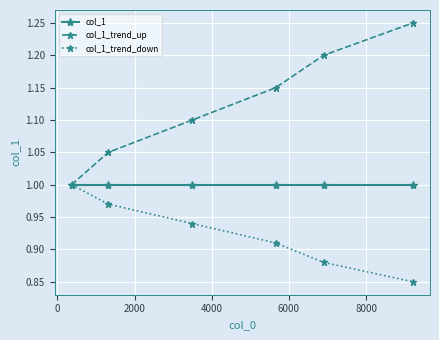

True or false: col_1 has more than 2 points higher than both neighbors.

False